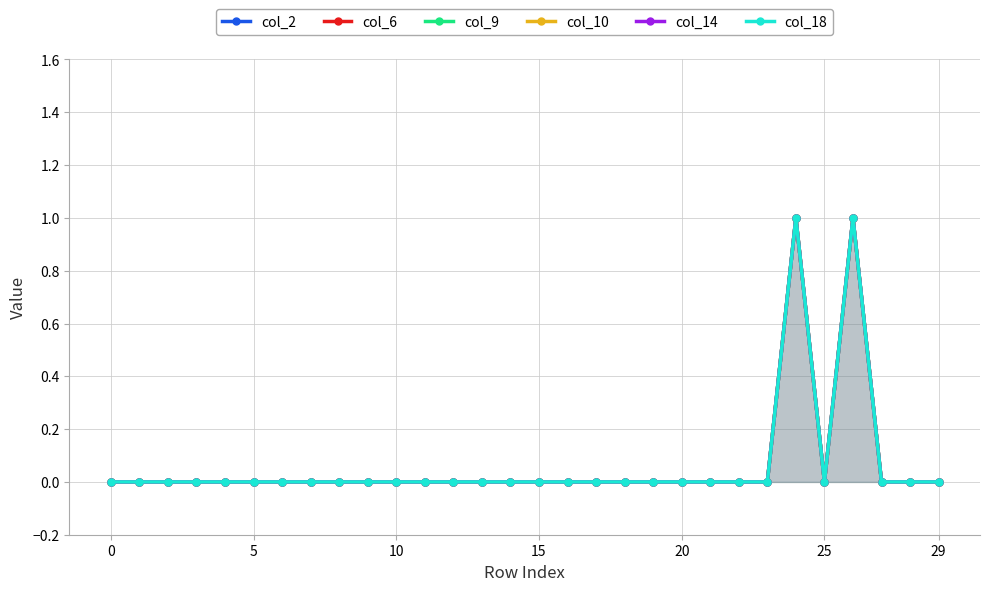

The col_10 series shows 0 at 21. True or false?

True